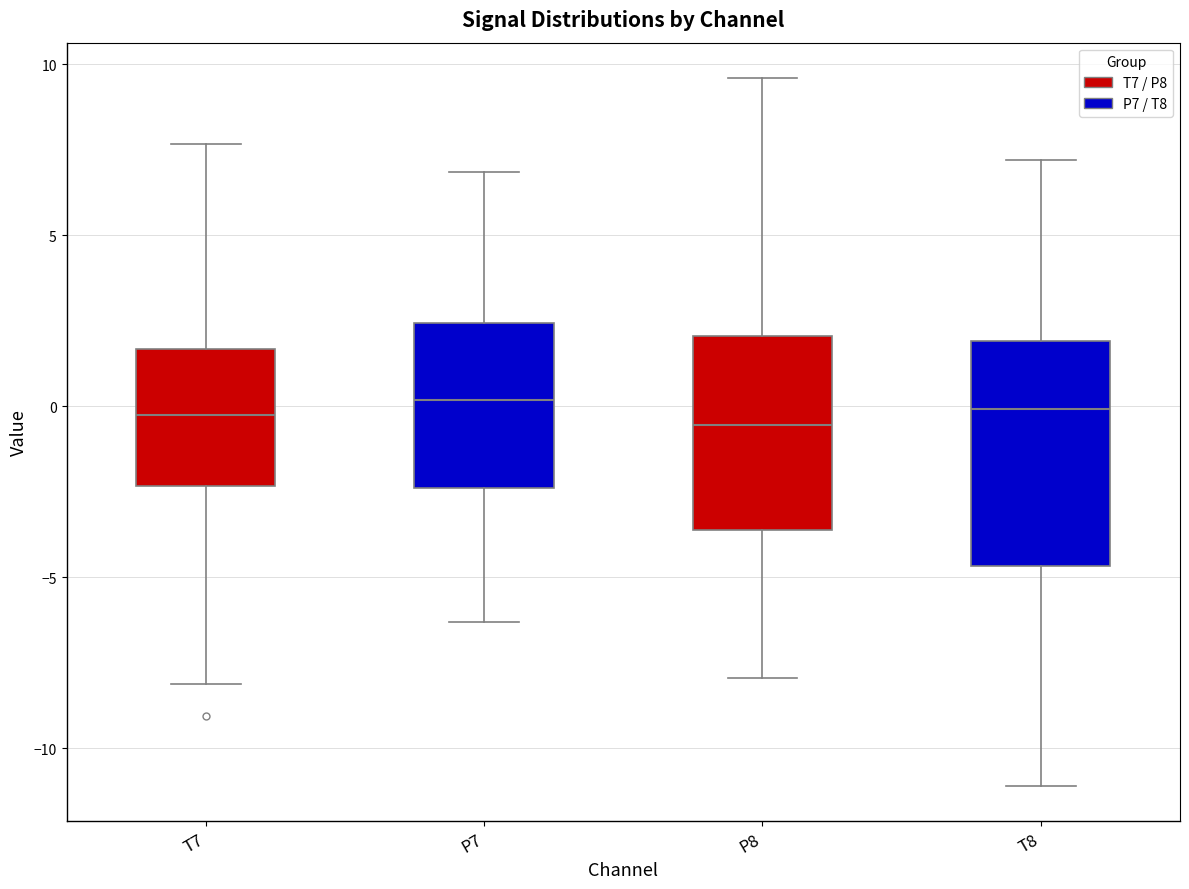

Where is the upper edge of the box for T7 on the y-axis? The values are not printed on the chart, so give them approximately, as read against the axis.

1.5